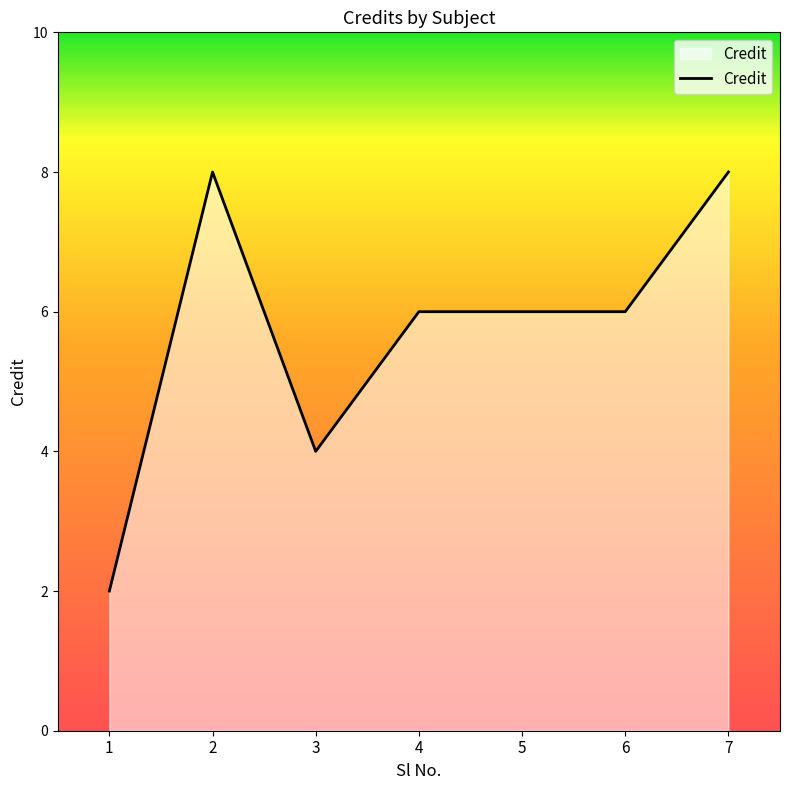

Reading right to left, extract all data points from this chart.

8	6	6	6	4	8	2